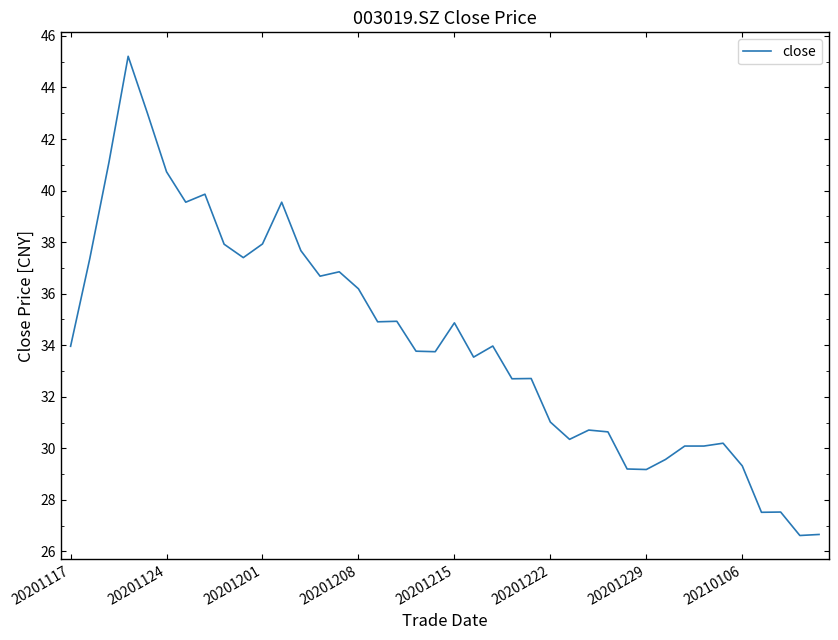

What is the difference between the maximum and minimum values?

18.6